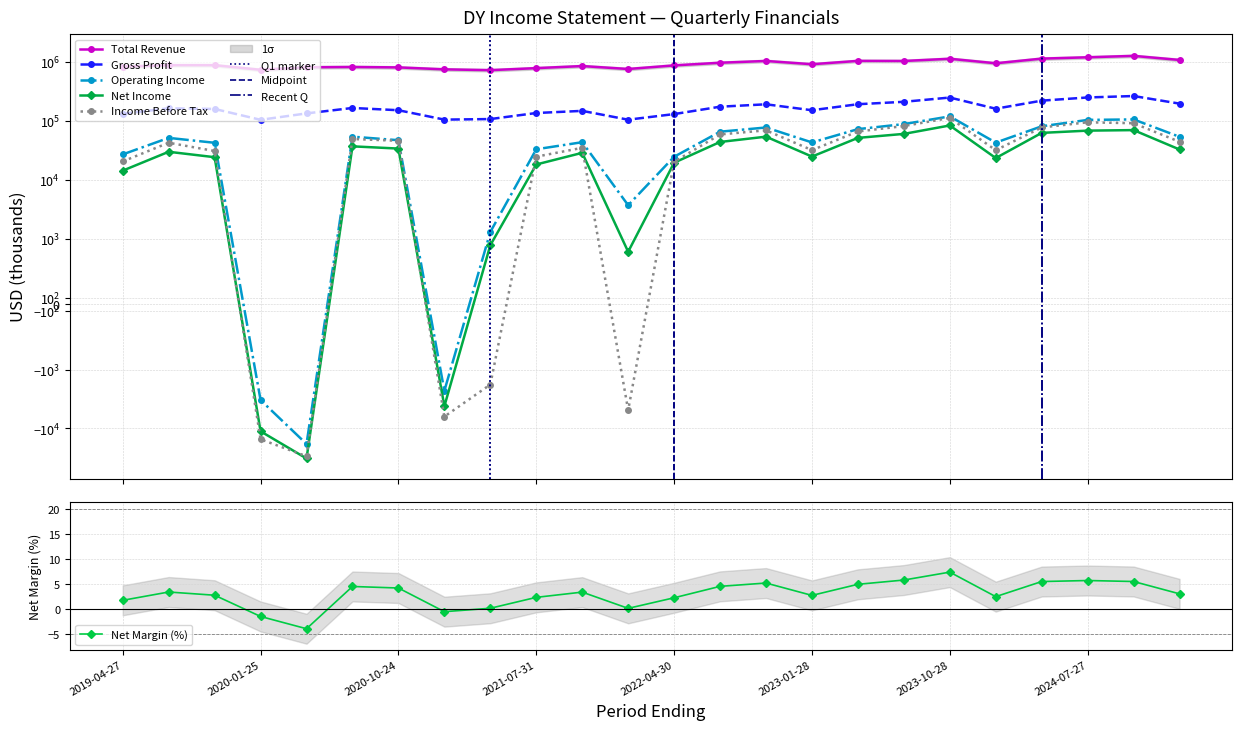

How many data points in Total Revenue are less than 884200?

12